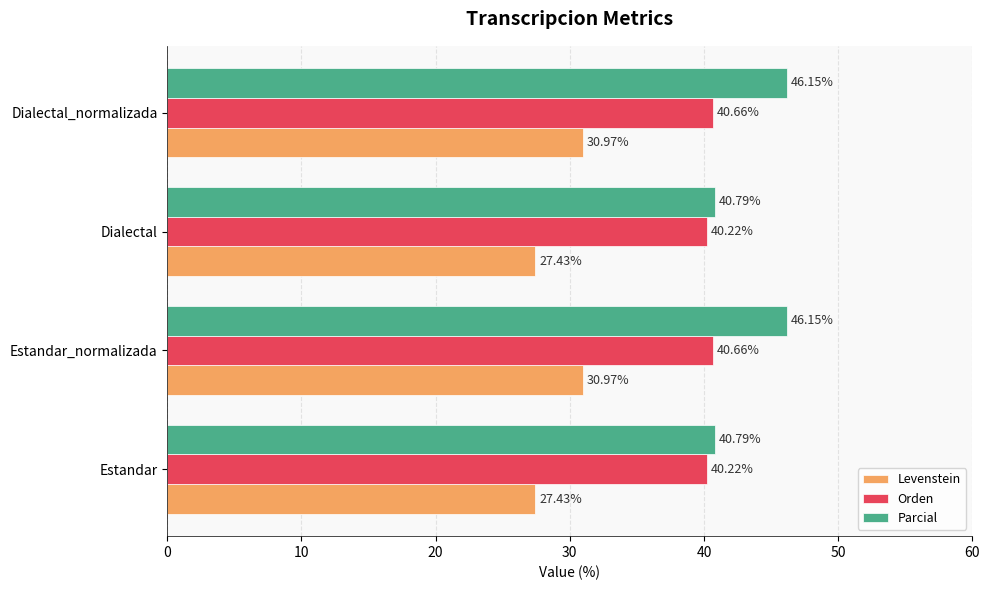

Rank the series by their maximum value, from highest to lowest.

Parcial, Orden, Levenstein